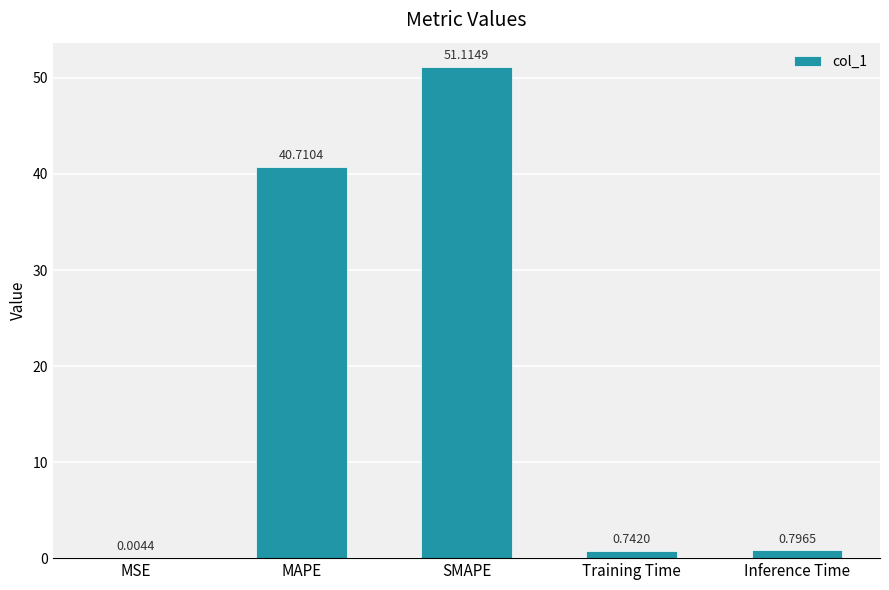

At which category does the chart reach its peak across all series?

SMAPE